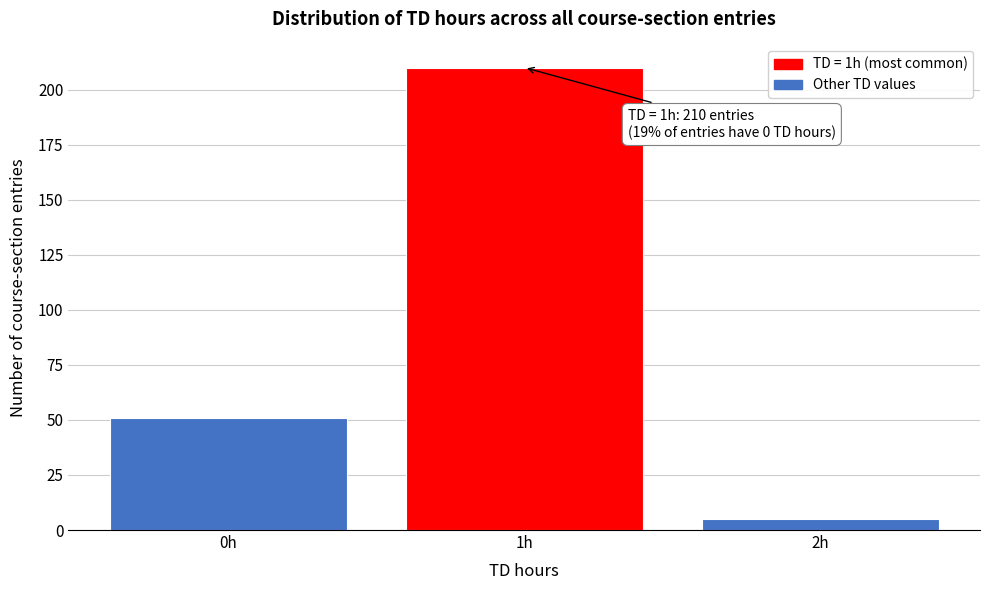

Reading right to left, what are all the values shown in this chart?

2h=5	1h=210	0h=51